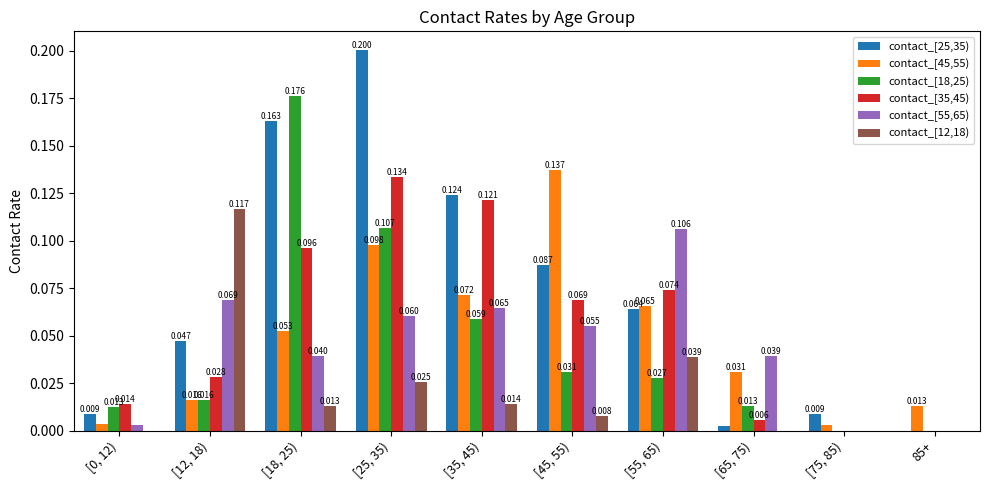

How many groups of bars are there?

10